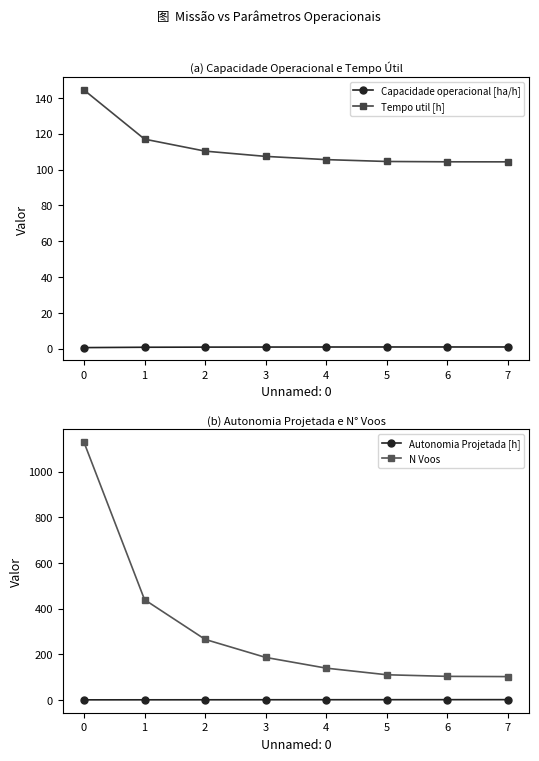

What is the greatest value displayed?

1129.0